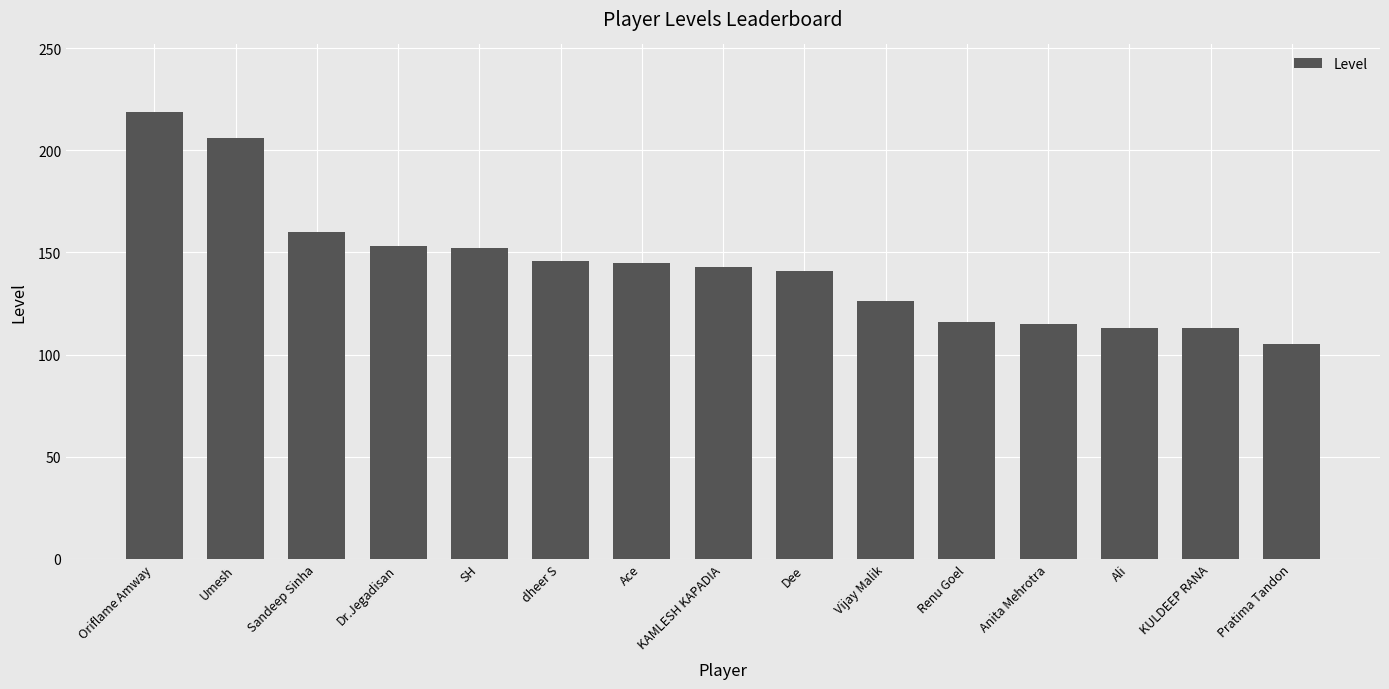

The chart shows a value of 164 at Renu Goel. True or false?

False